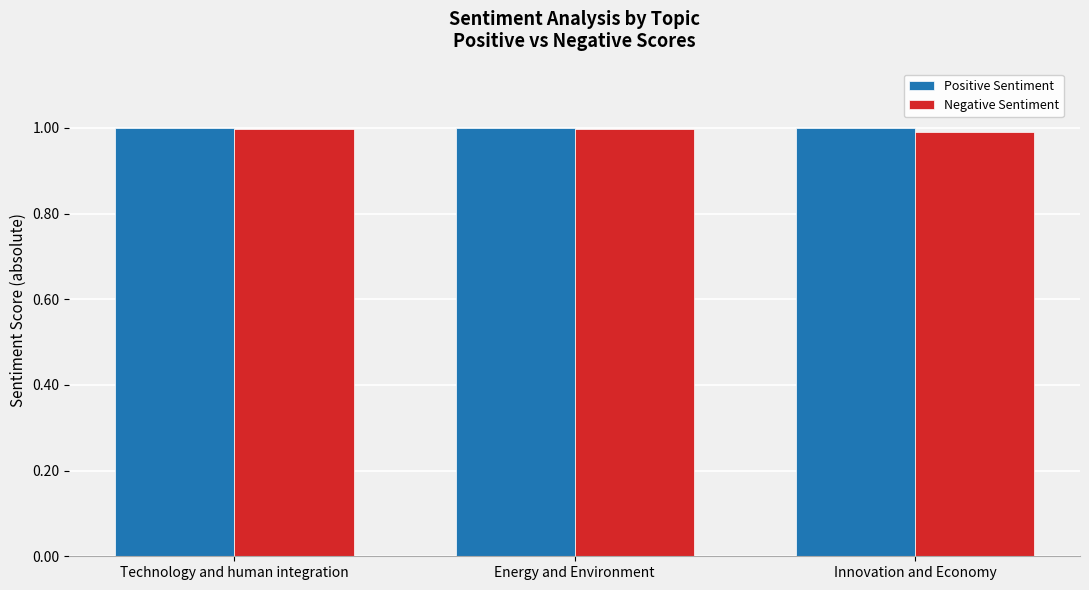

What is the label of the 2nd bar from the left?

Energy and Environment